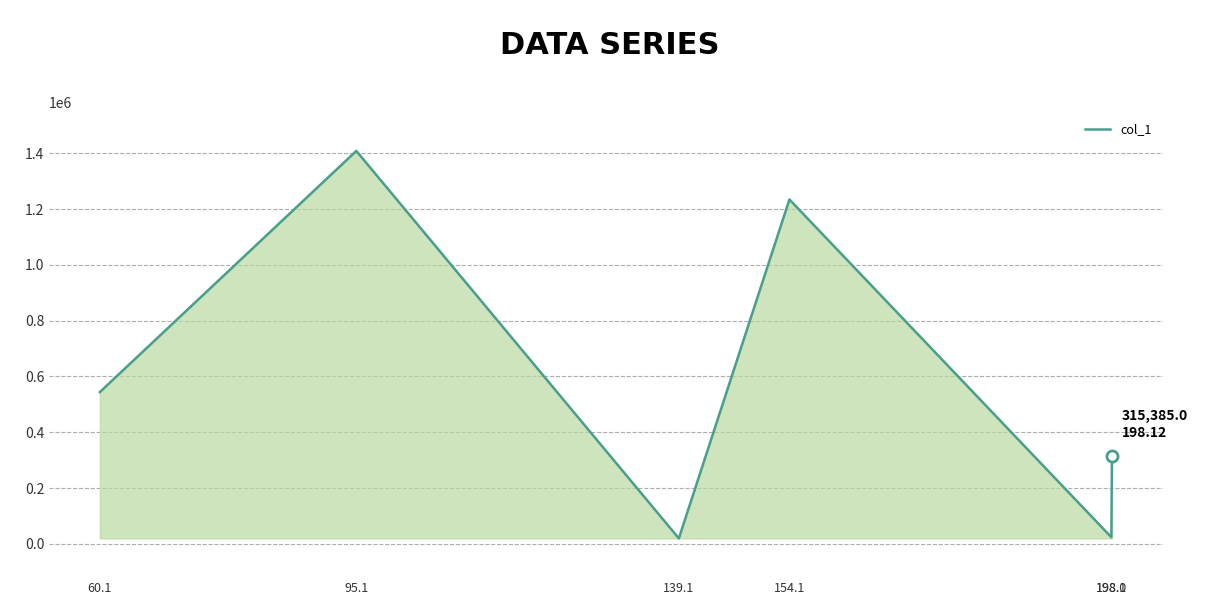

What is the difference between the maximum and minimum values?

1388201.8